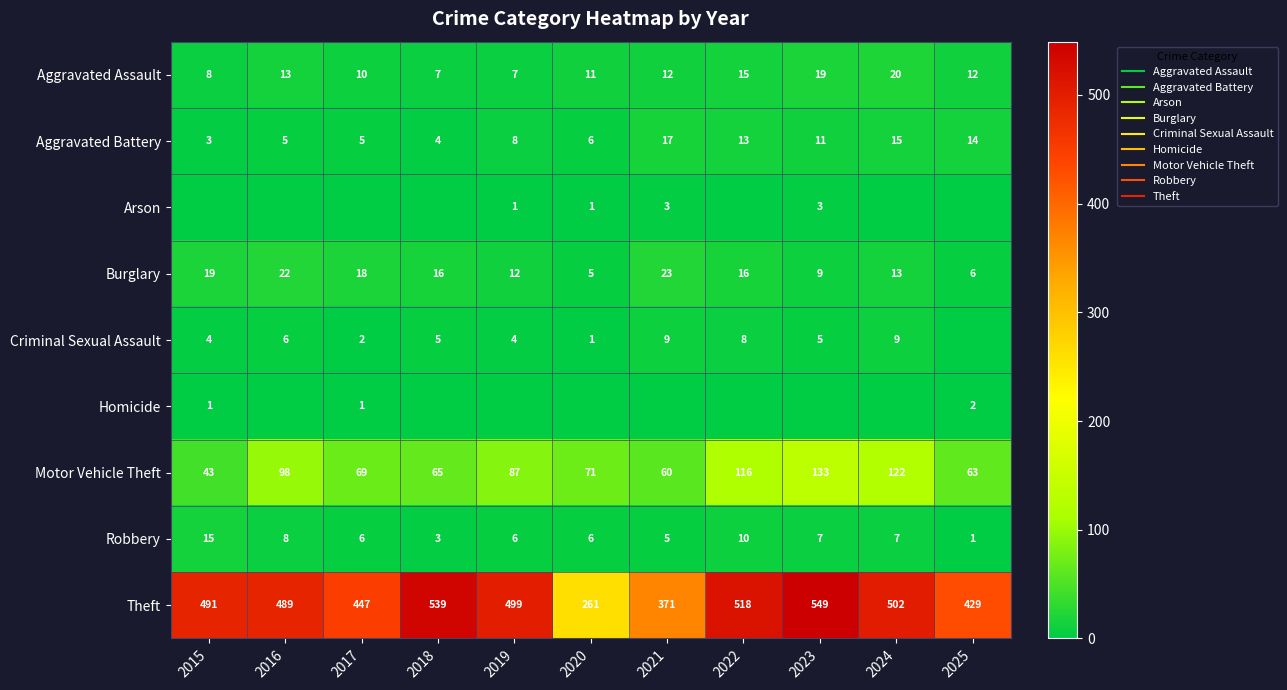

At 2019, list the series in order from largest to smallest.

Theft, Motor Vehicle Theft, Burglary, Aggravated Battery, Aggravated Assault, Robbery, Criminal Sexual Assault, Arson, Homicide